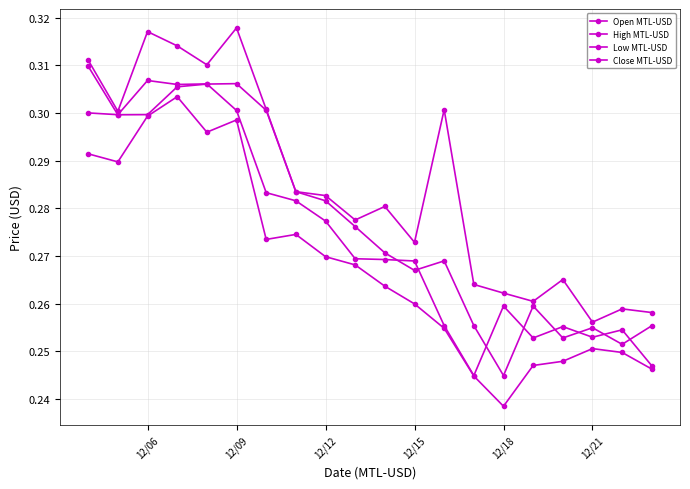

True or false: Low MTL-USD has more than 2 points higher than both neighbors.

True